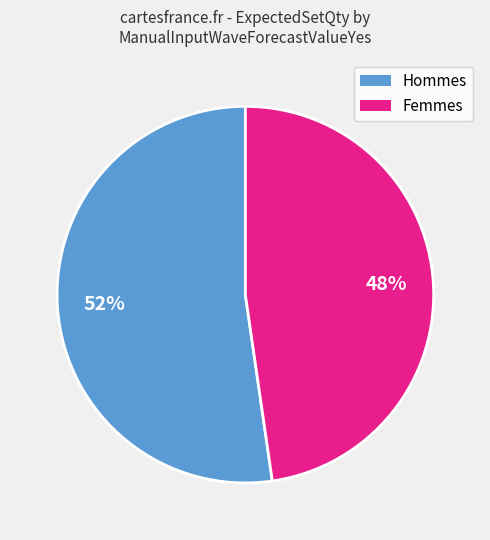

To the nearest percent, what is the average slice percentage?

50%